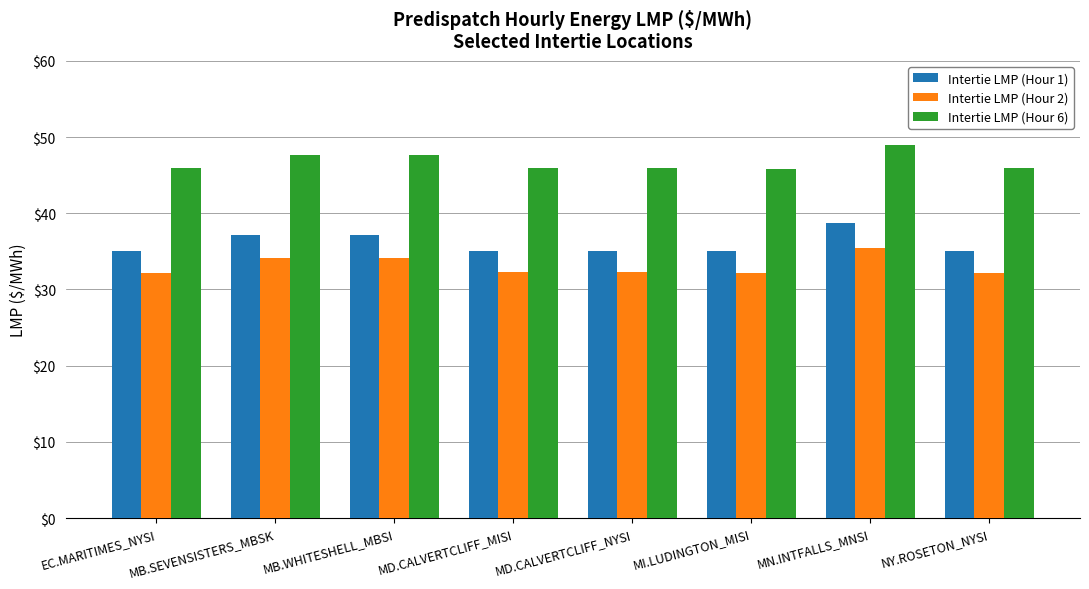

What is the minimum value for Intertie LMP (Hour 2)?

32.2